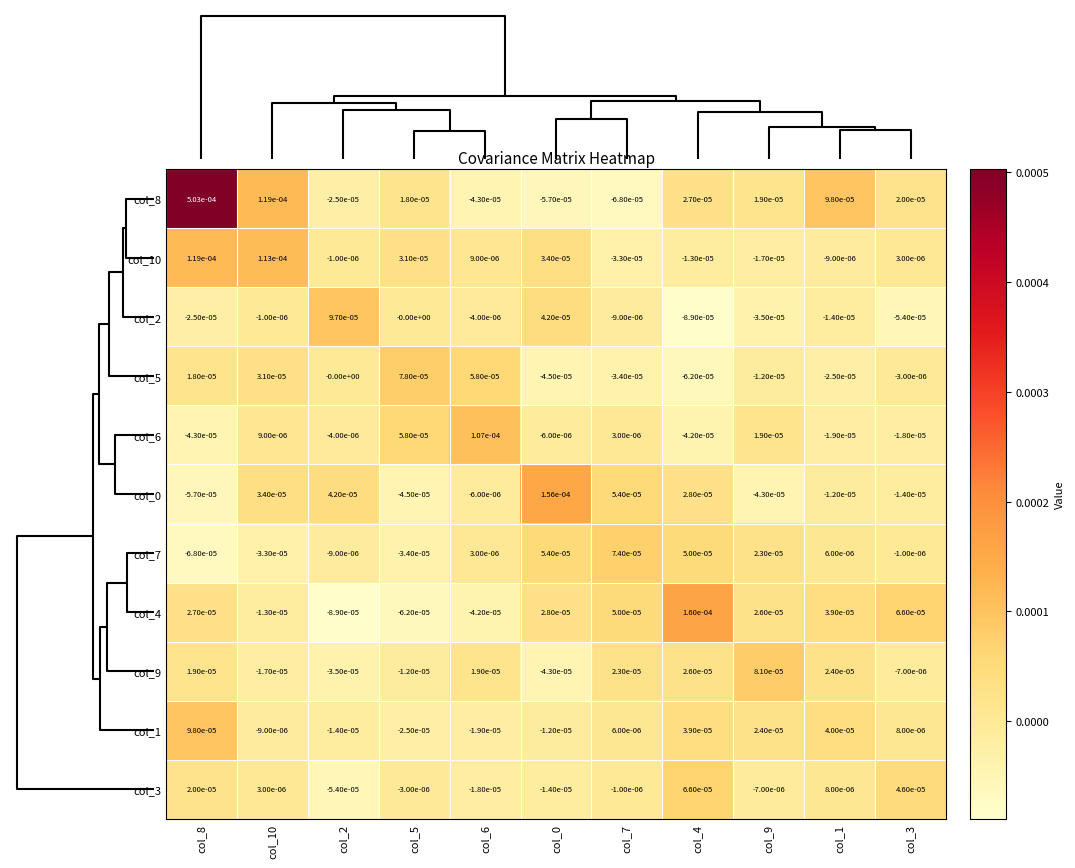

Is the value of col_4 at col_4 greater than the value of col_5 at col_6?

Yes